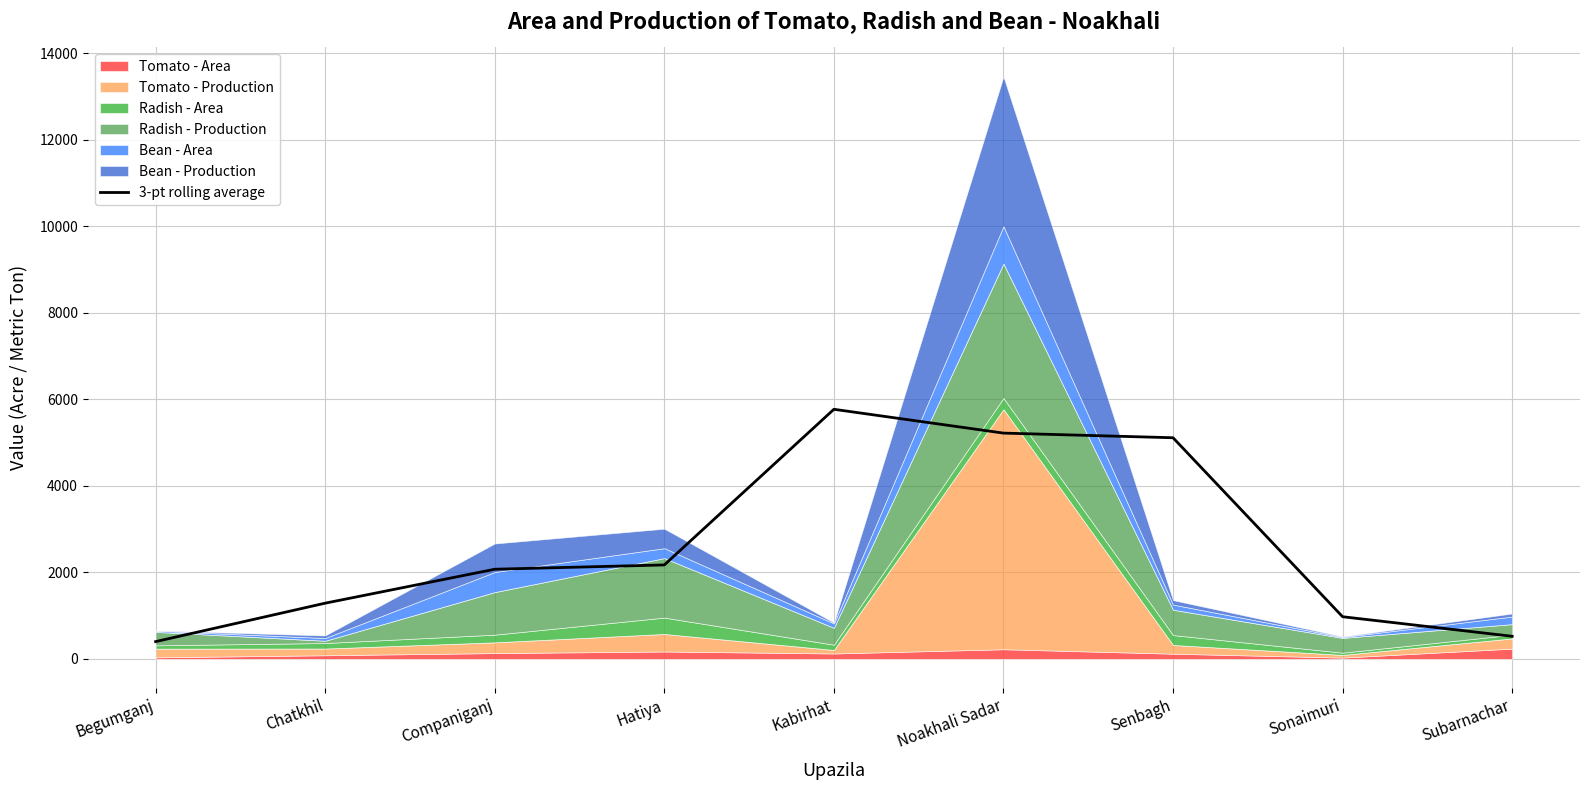

Rank the categories by value from lowest to highest.

Begumganj, Subarnachar, Sonaimuri, Chatkhil, Companiganj, Hatiya, Senbagh, Noakhali Sadar, Kabirhat